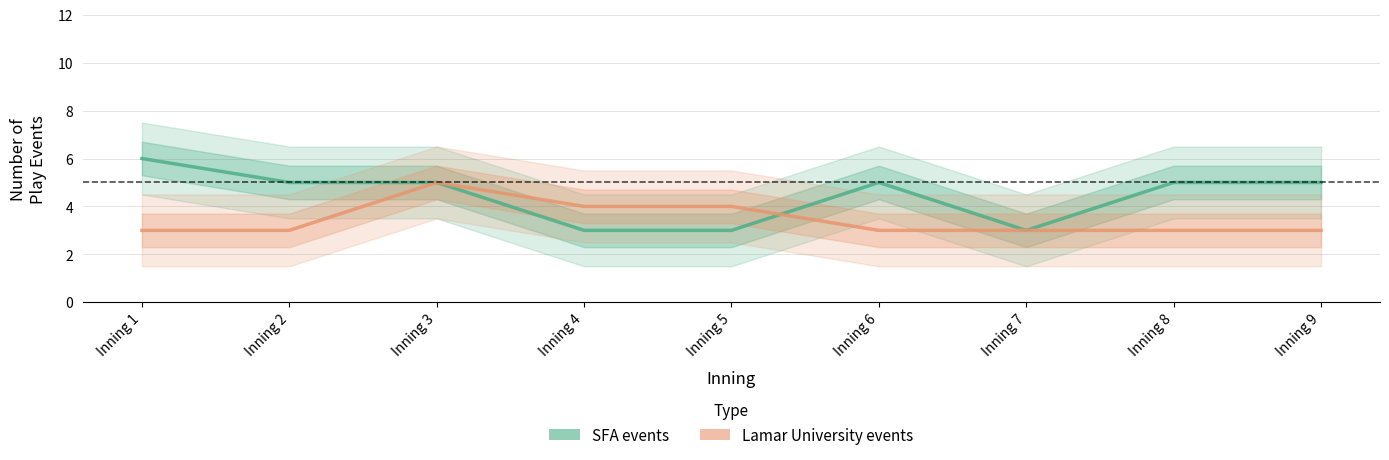

What is the spread (max minus min) of values at Inning 8?

2